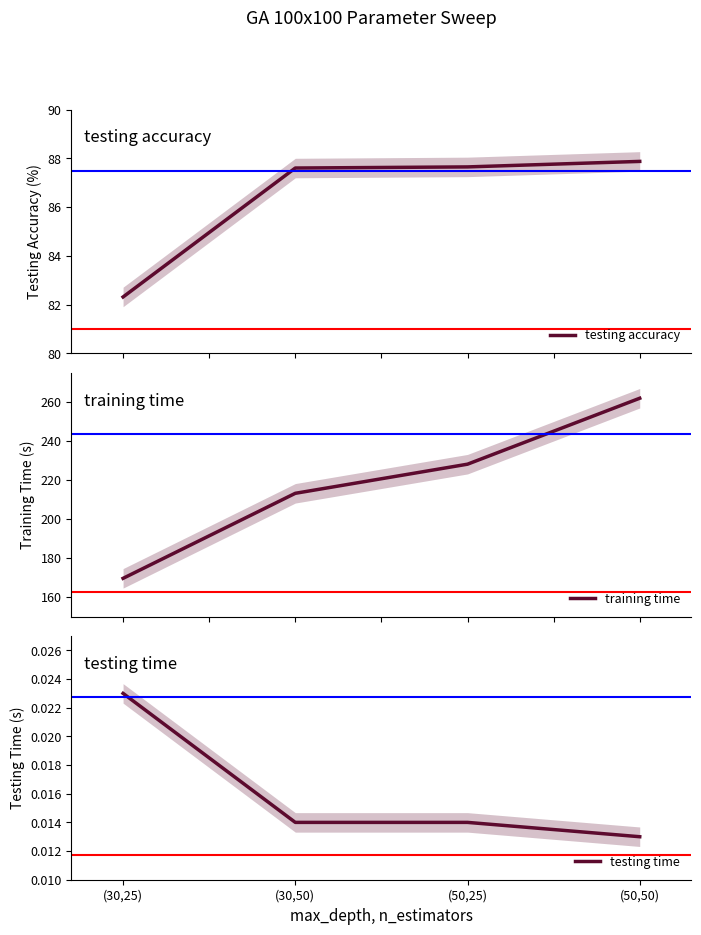

At which label does testing accuracy reach its minimum?

(30,25)